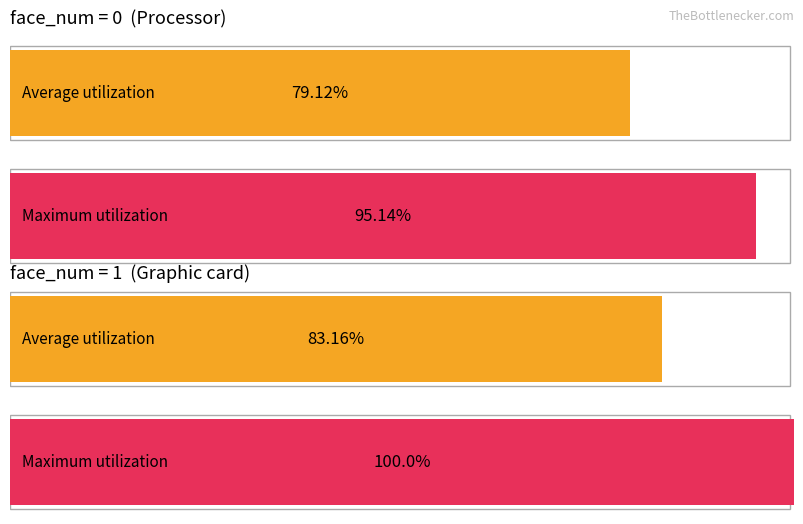

Reading left to right, what are all the values shown in this chart?

Average utilization: 79.1	83.2
Maximum utilization: 95.1	100.0